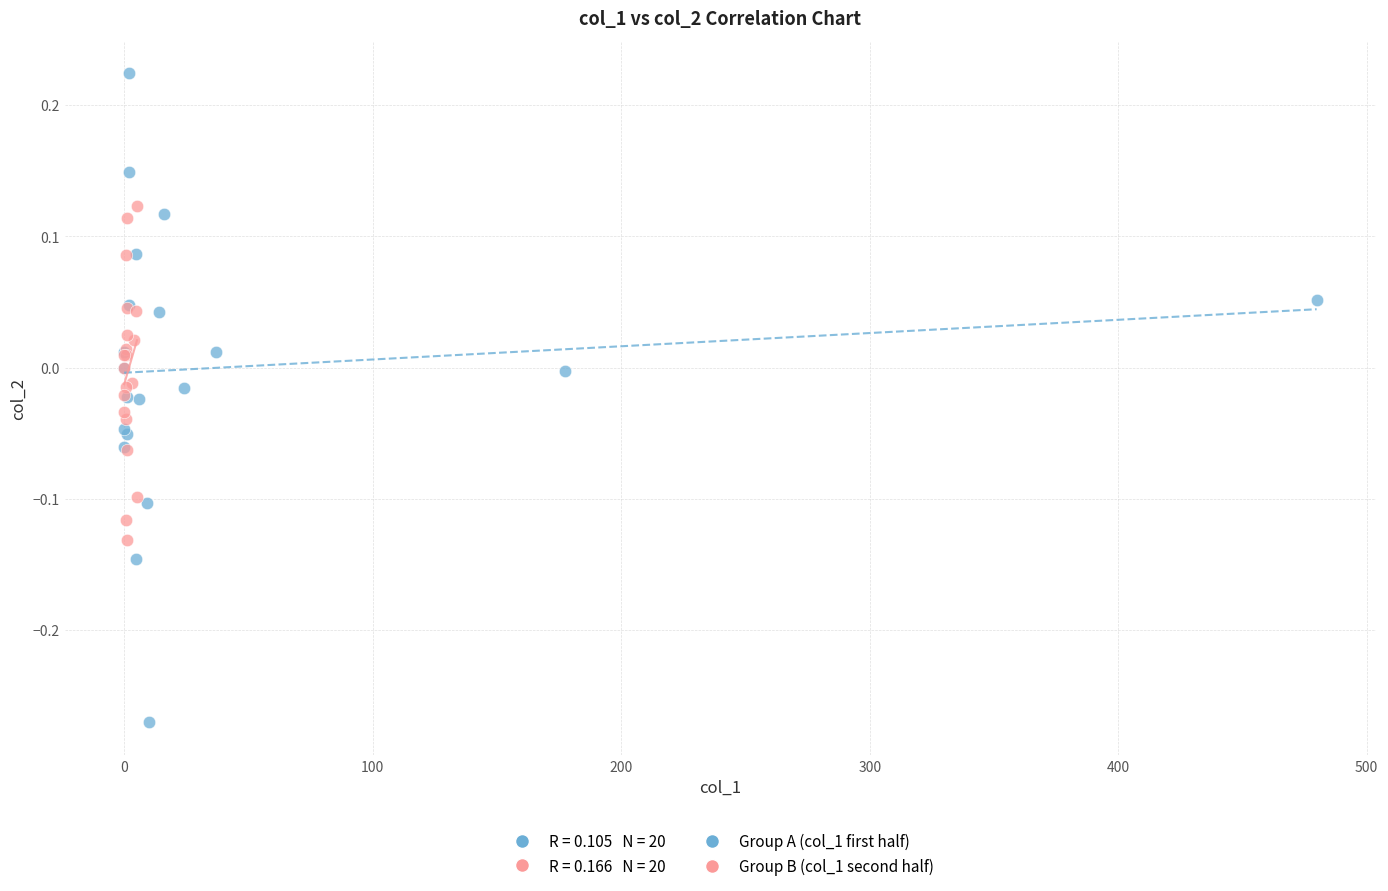

Which series has the widest spread of Y values?

Group A (col_1 first half)